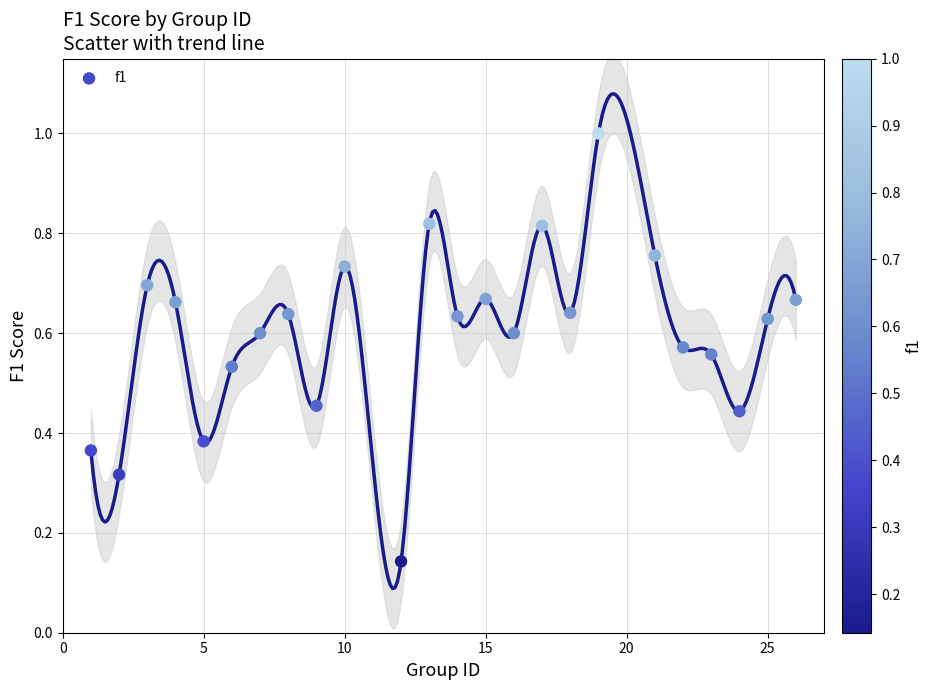

What is the range of Y values (max minus min)?

0.9